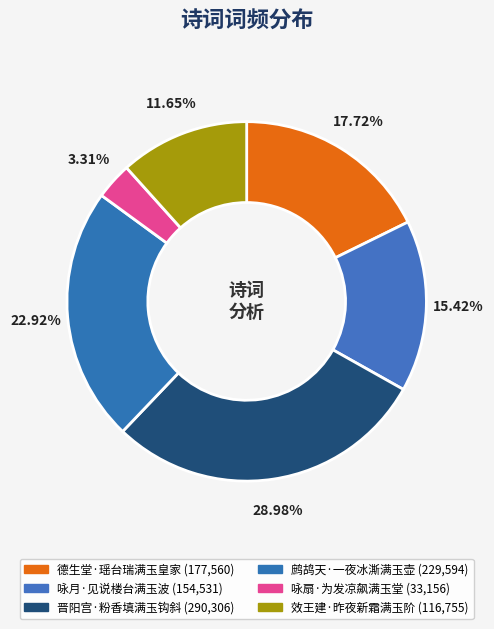

The 咏月·见说楼台满玉波 slice represents 15% of the pie. True or false?

True